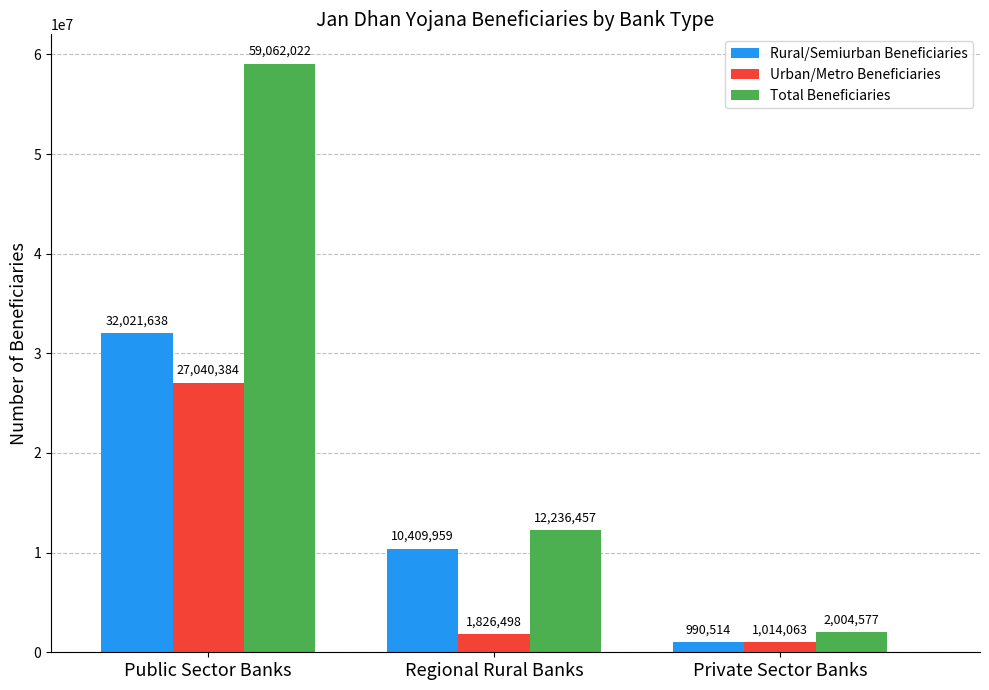

Reading left to right, what are all the values shown in this chart?

Rural/Semiurban Beneficiaries: 32021638	10409959	990514
Urban/Metro Beneficiaries: 27040384	1826498	1014063
Total Beneficiaries: 59062022	12236457	2004577